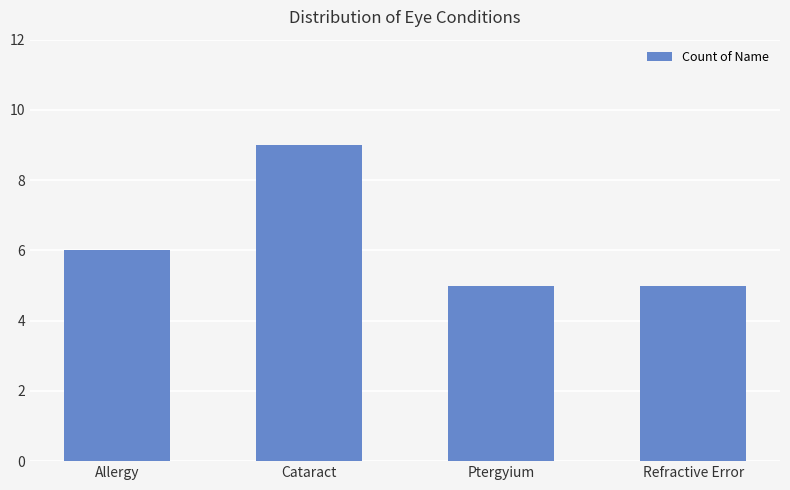

What is the label of the 2nd bar from the right?

Ptergyium